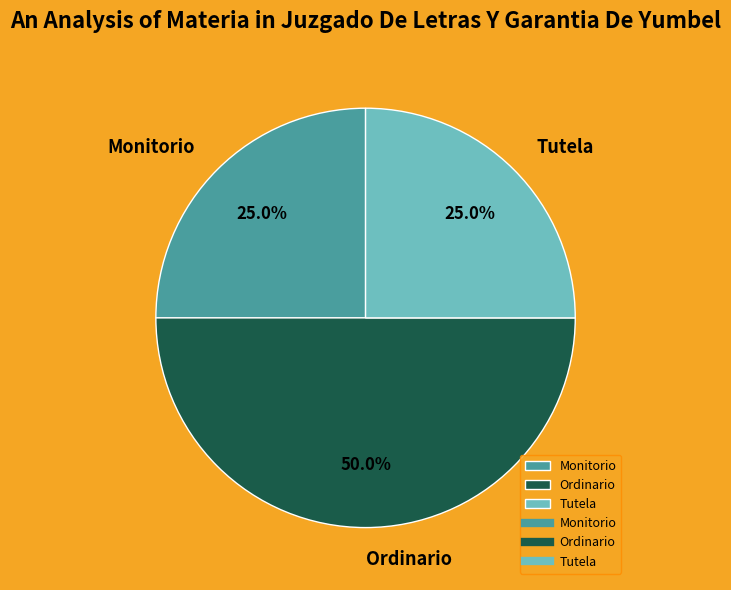

What percentage is the Monitorio slice, to the nearest percent?

25%